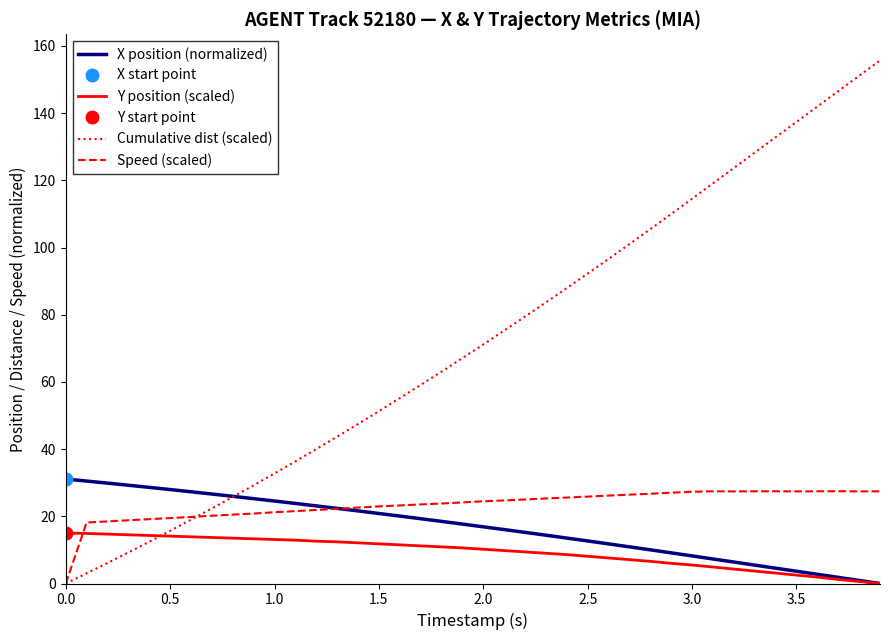

What is the highest value of the Speed (scaled) series?

27.5